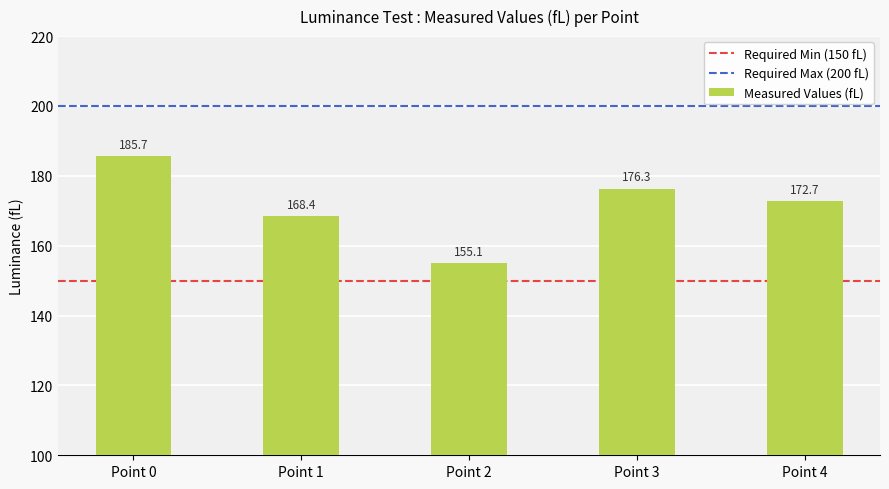

Reading right to left, extract all data points from this chart.

172.7	176.3	155.1	168.4	185.7